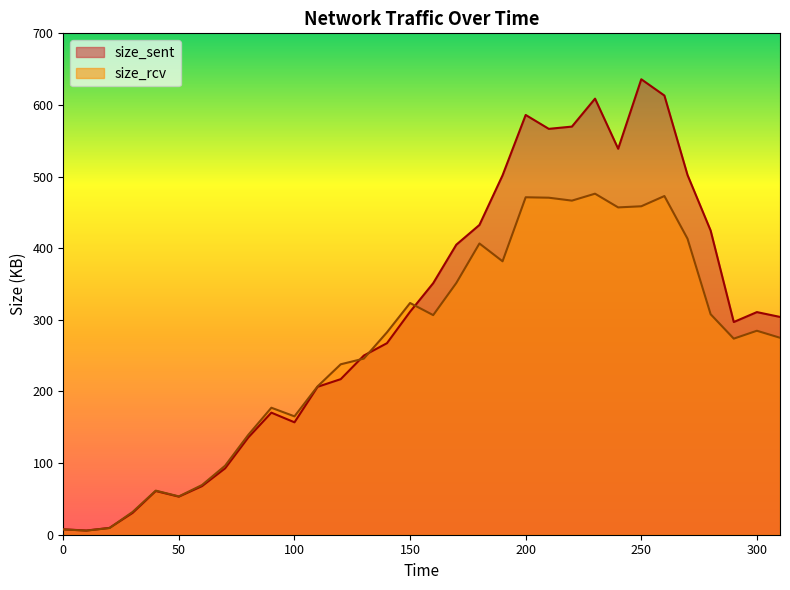

Is it true that size_rcv equals 307.8 at 280?

True